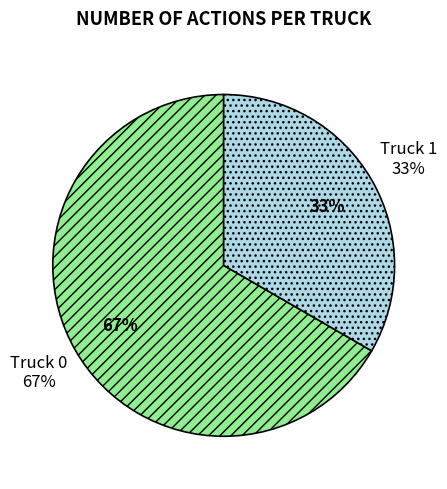

Which slice is the smallest?

Truck 1